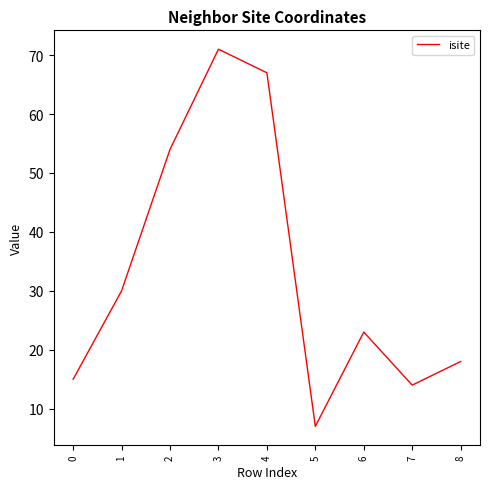

How many lines are shown in the chart?

1